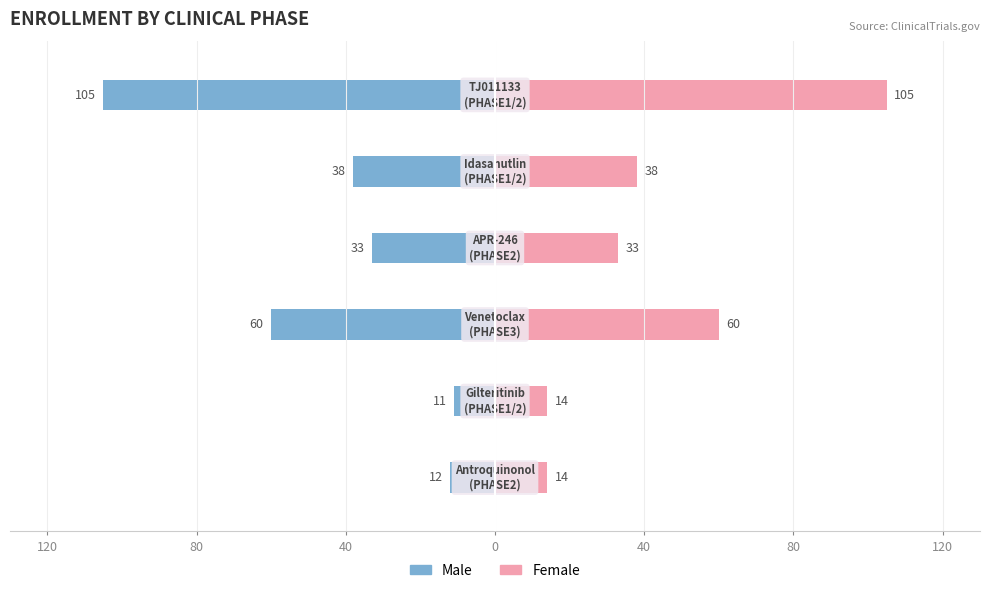

True or false: Female has a value of 13 at 40.

False